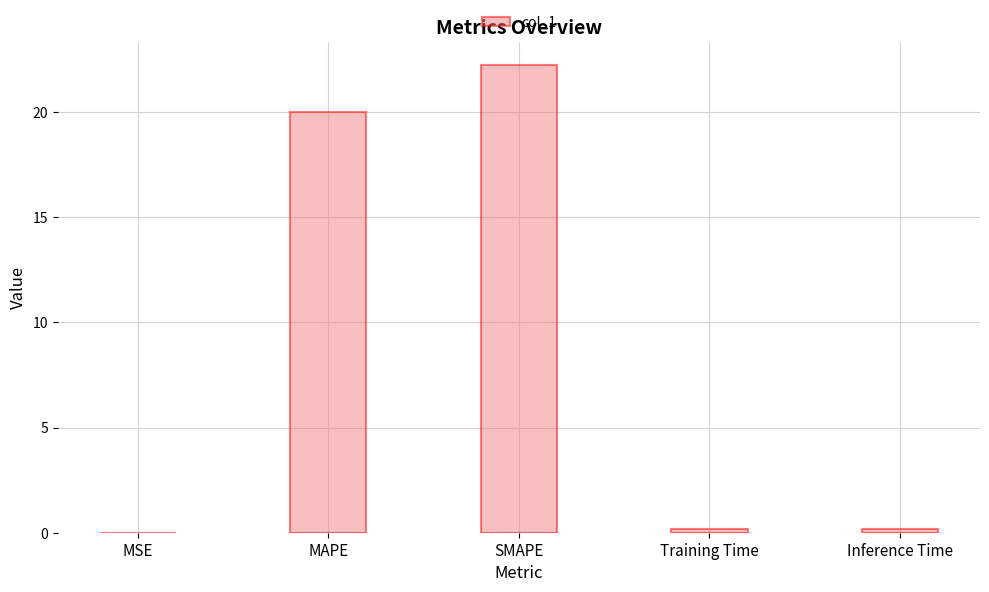

What is the greatest value displayed?

22.2